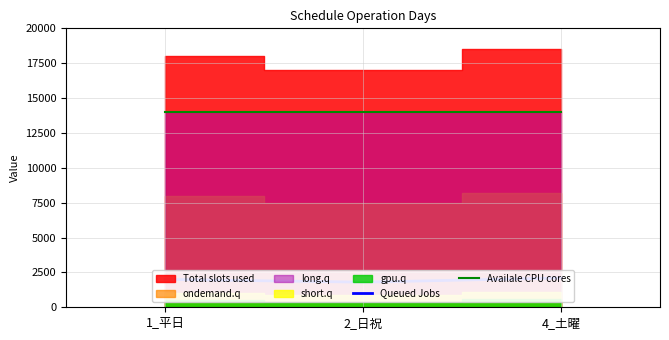

What is the greatest value displayed?

14000